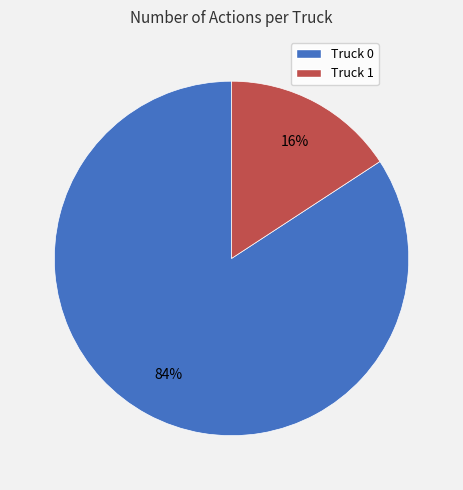

Combined, do Truck 0 and Truck 1 account for over 50%?

Yes